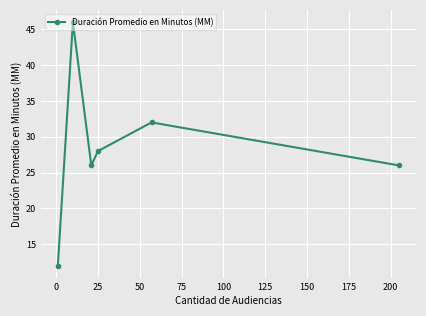

Does the chart have visible grid lines?

Yes